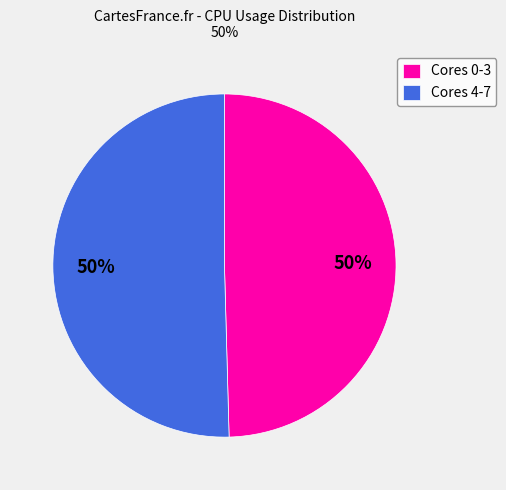

How many segments does this pie chart have?

2